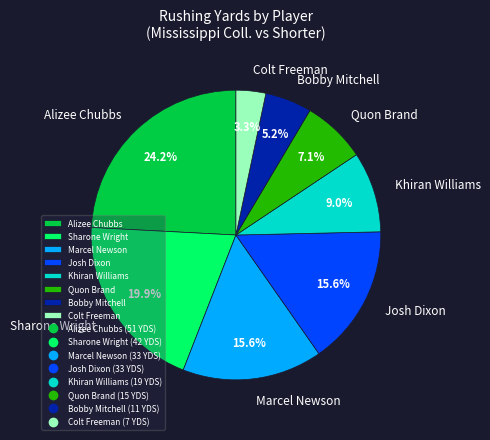

Approximately how many times larger is the value at Quon Brand compared to Alizee Chubbs?

0.3